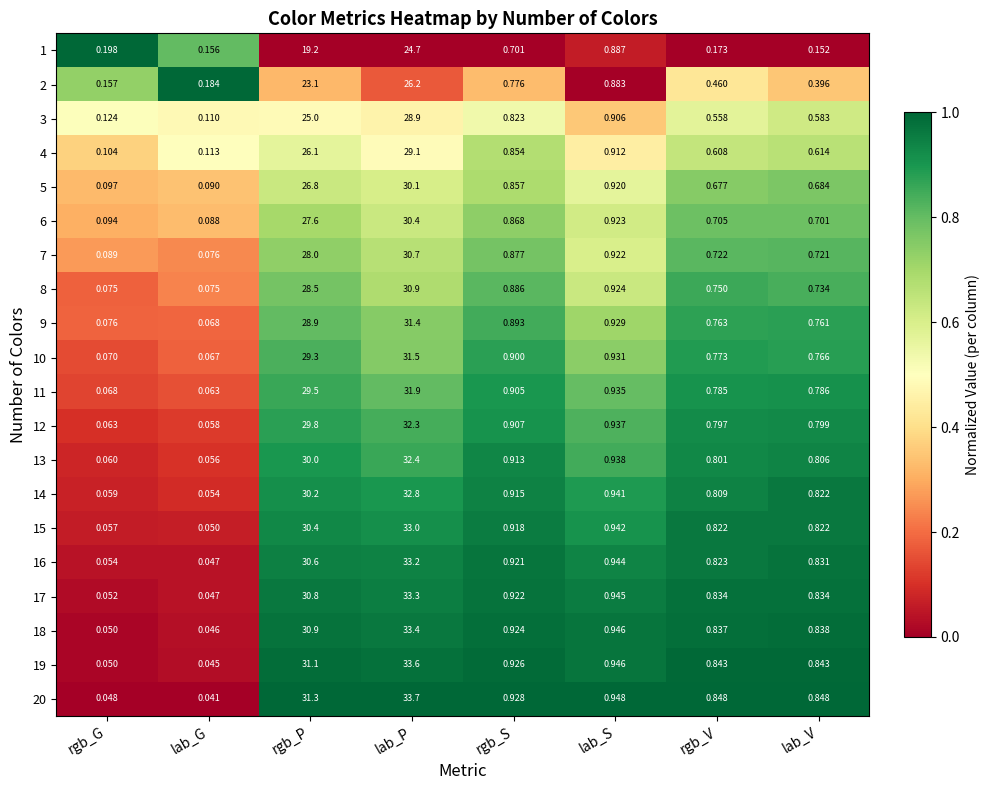

At which category is the sum across all series the highest?

lab_P